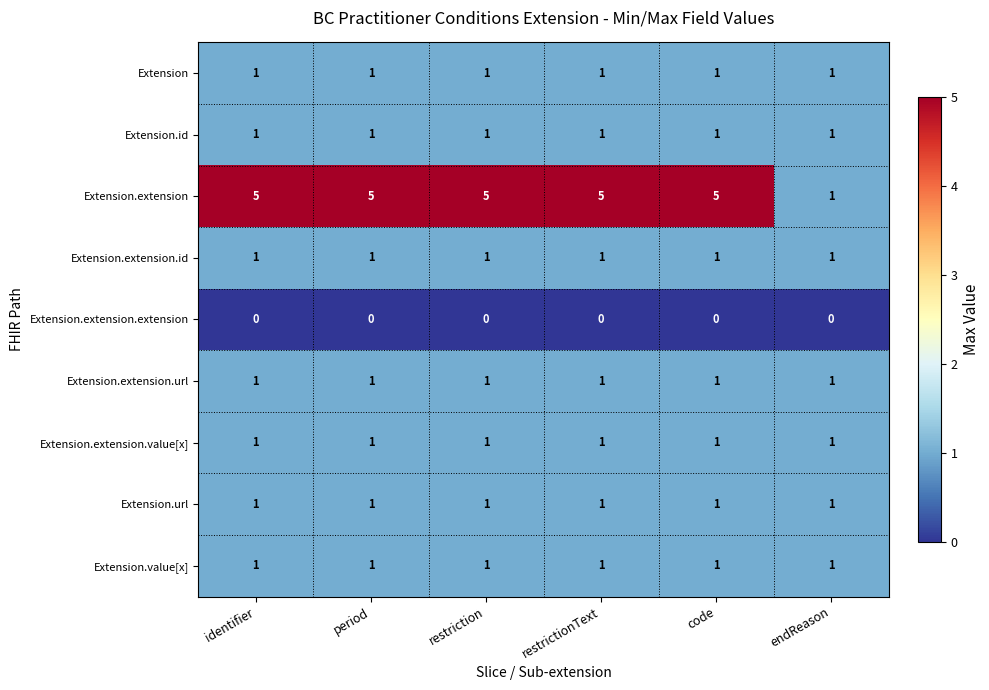

At how many categories does at least one series exceed 2?

5